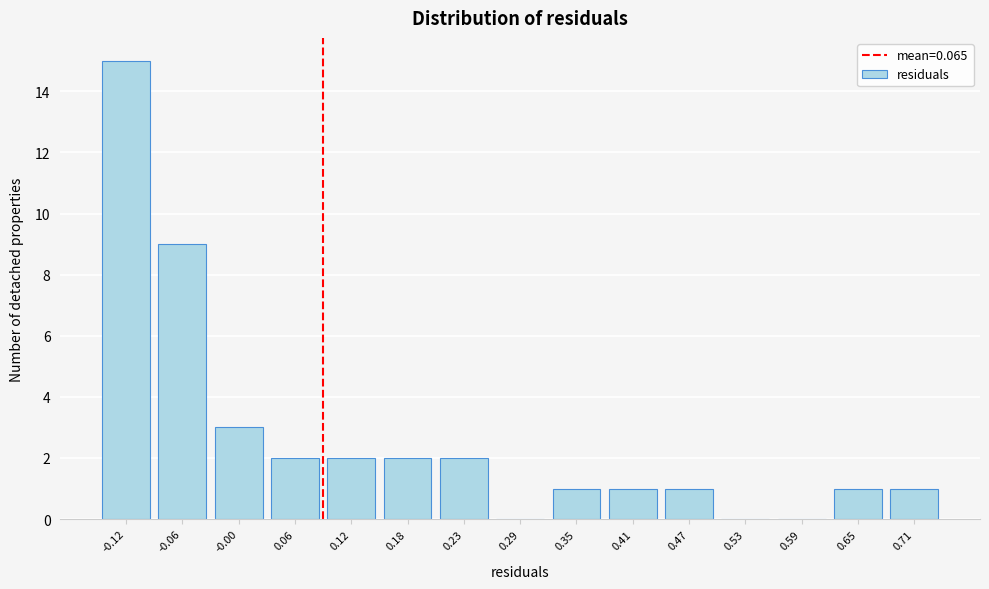

Reading left to right, what are all the values shown in this chart?

-0.12=15	-0.06=9	-0.00=3	0.06=2	0.12=2	0.18=2	0.23=2	0.29=0	0.35=1	0.41=1	0.47=1	0.53=0	0.59=0	0.65=1	0.71=1